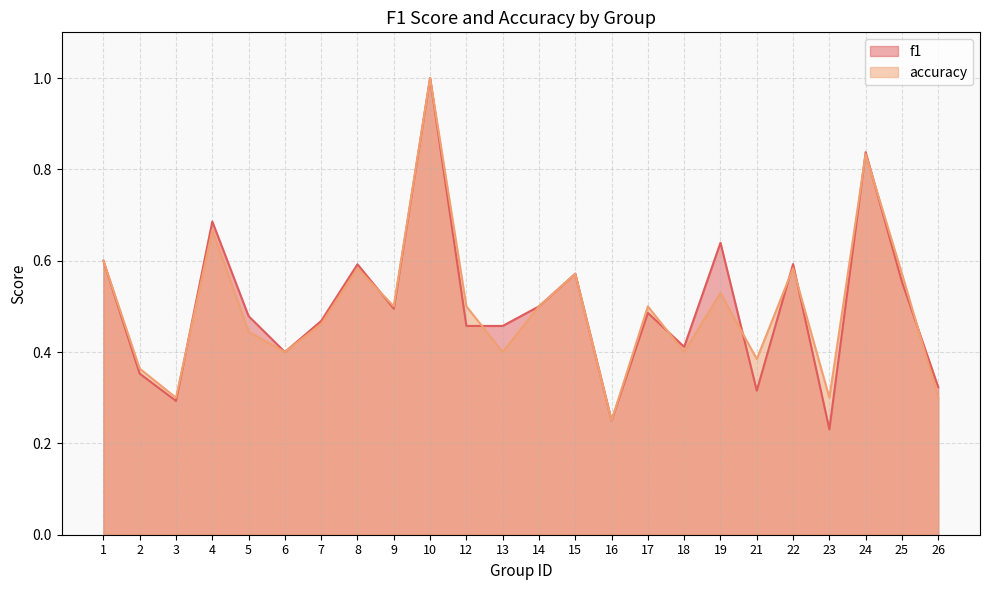

List the series in order of their peak value, lowest first.

f1, accuracy